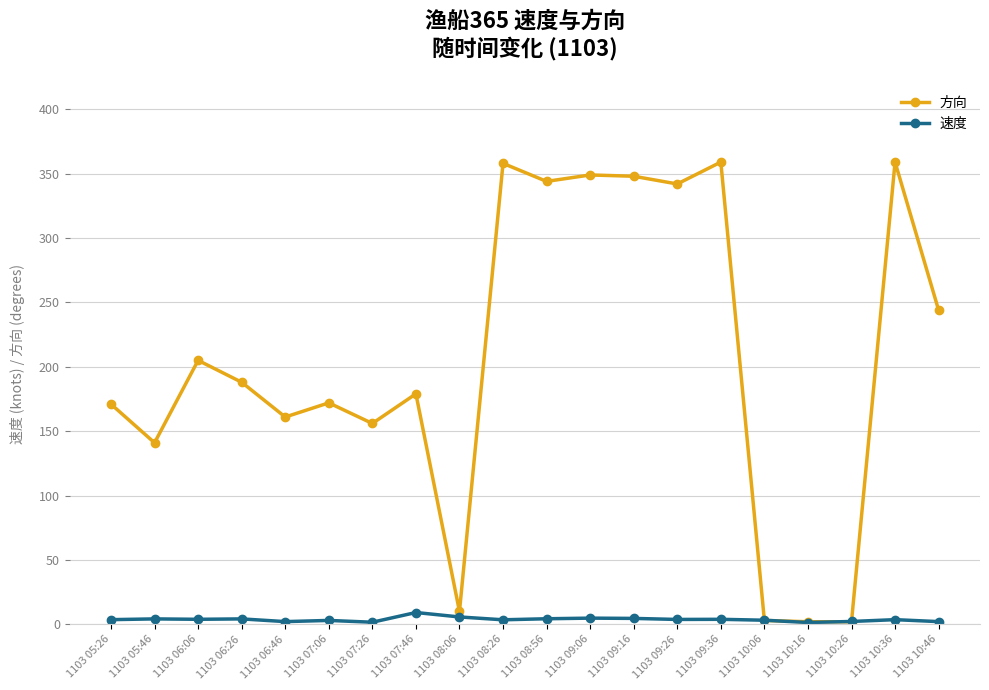

How many lines are shown in the chart?

2